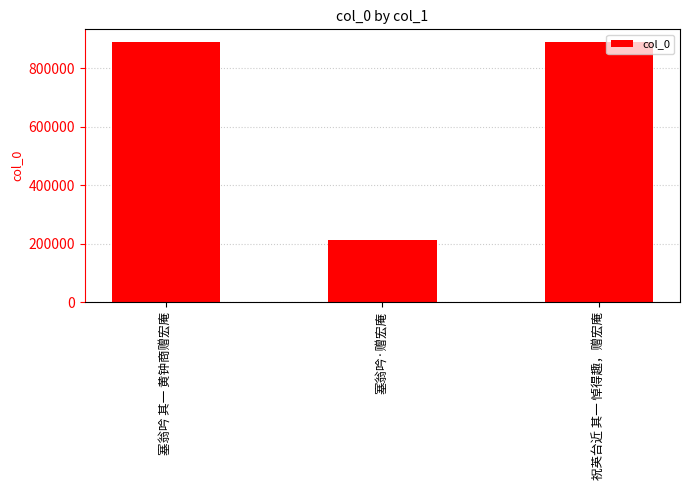

What is the minimum value shown in the chart?

213169